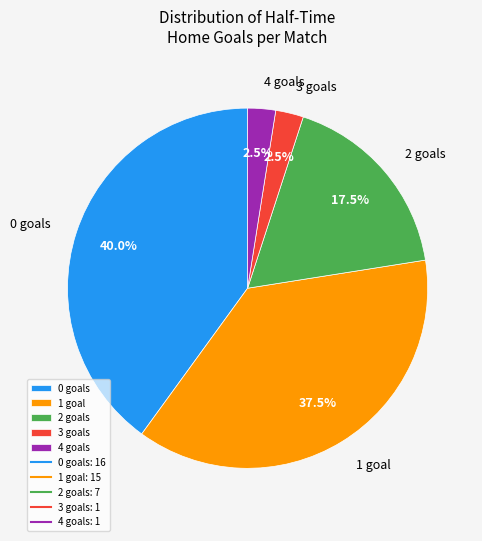

Does any single category account for the majority?

No